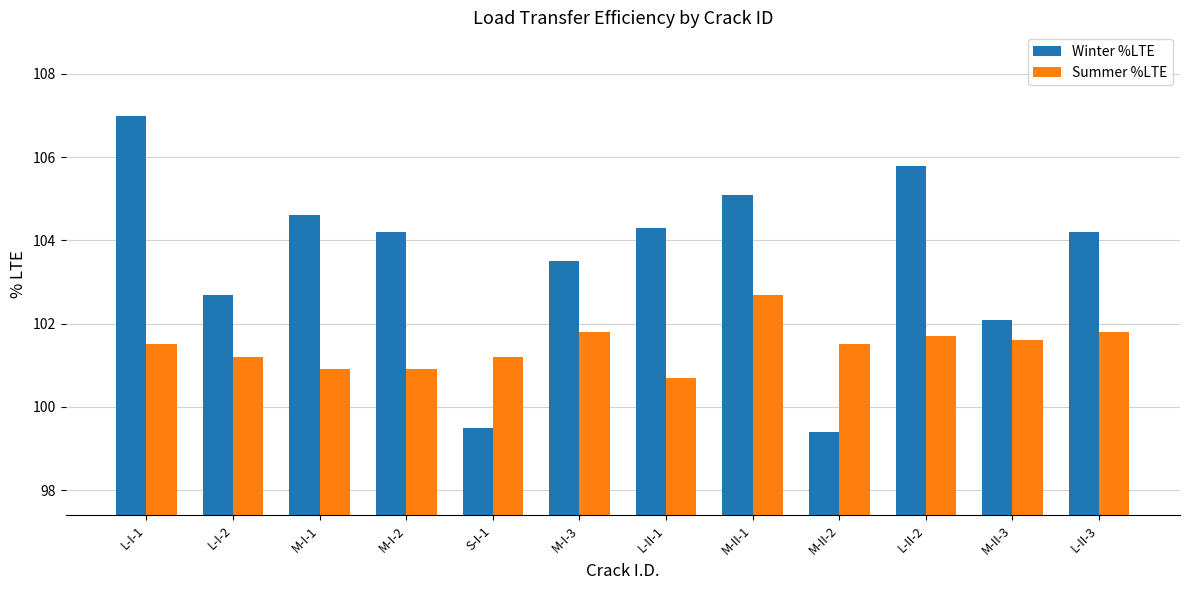

Reading left to right, transcribe all the data shown in this chart.

Winter %LTE: L-I-1=107.0	L-I-2=102.7	M-I-1=104.6	M-I-2=104.2	S-I-1=99.5	M-I-3=103.5	L-II-1=104.3	M-II-1=105.1	M-II-2=99.4	L-II-2=105.8	M-II-3=102.1	L-II-3=104.2
Summer %LTE: L-I-1=101.5	L-I-2=101.2	M-I-1=100.9	M-I-2=100.9	S-I-1=101.2	M-I-3=101.8	L-II-1=100.7	M-II-1=102.7	M-II-2=101.5	L-II-2=101.7	M-II-3=101.6	L-II-3=101.8